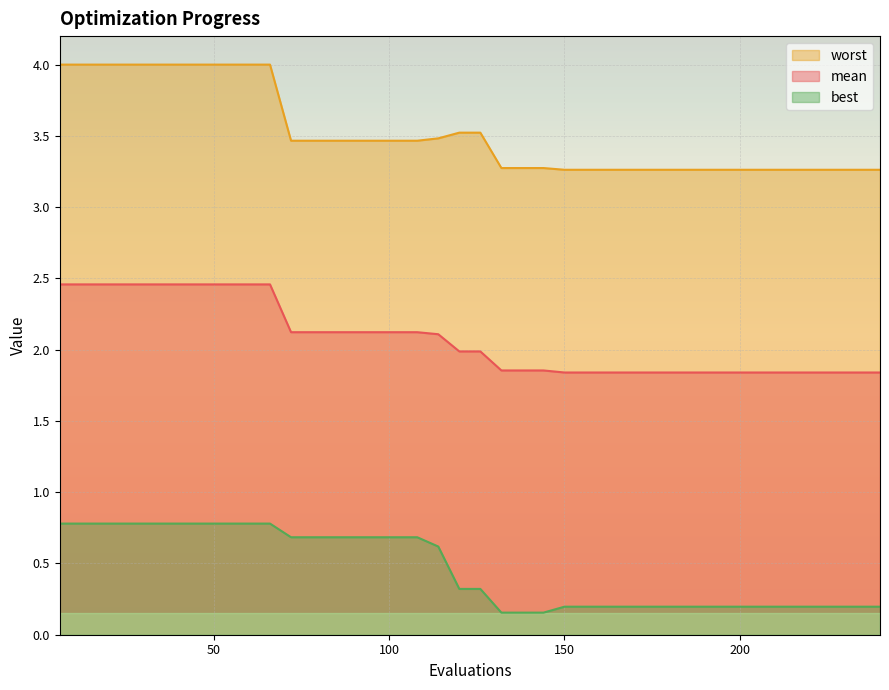

Which series has the largest total across all categories?

worst